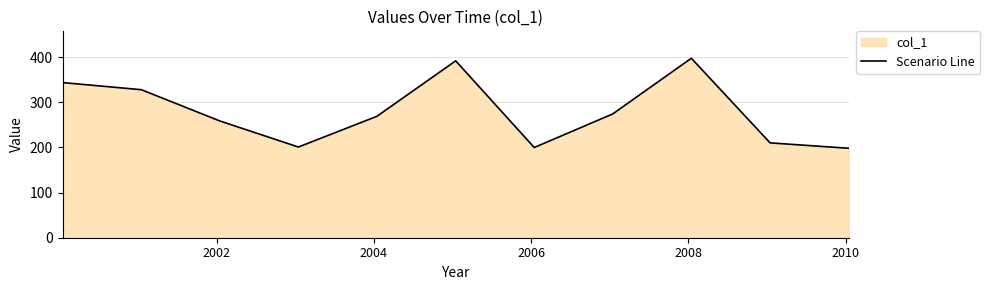

What is the minimum value shown in the chart?

198.0